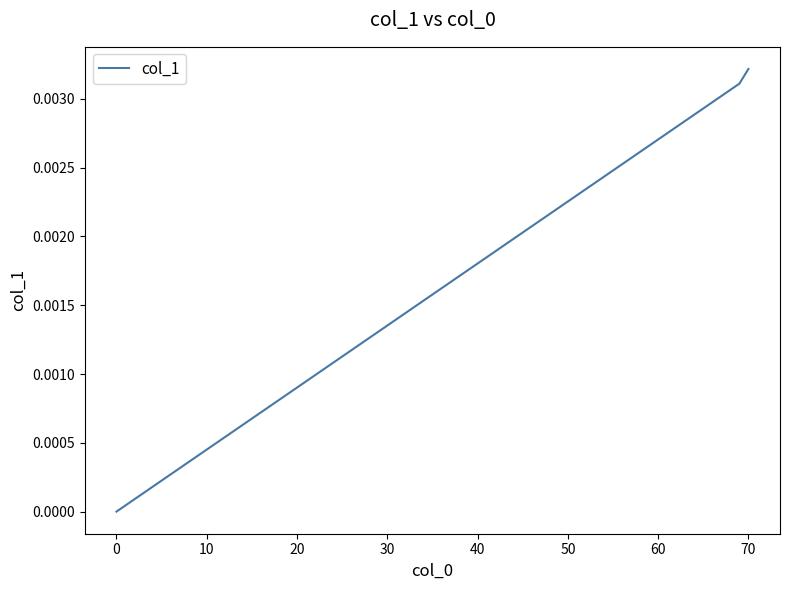

How many values are between 0 and 1?

3